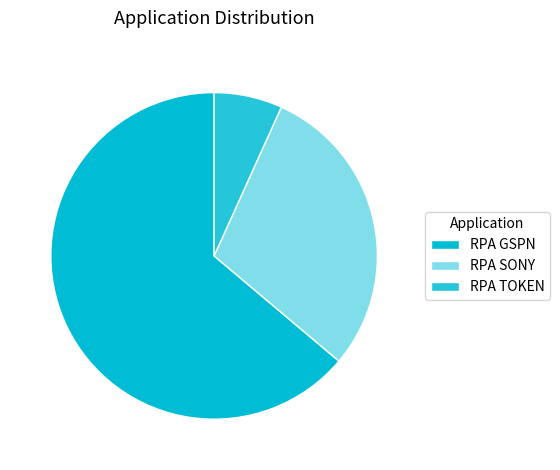

Which has a higher value, RPA TOKEN or RPA GSPN?

RPA GSPN